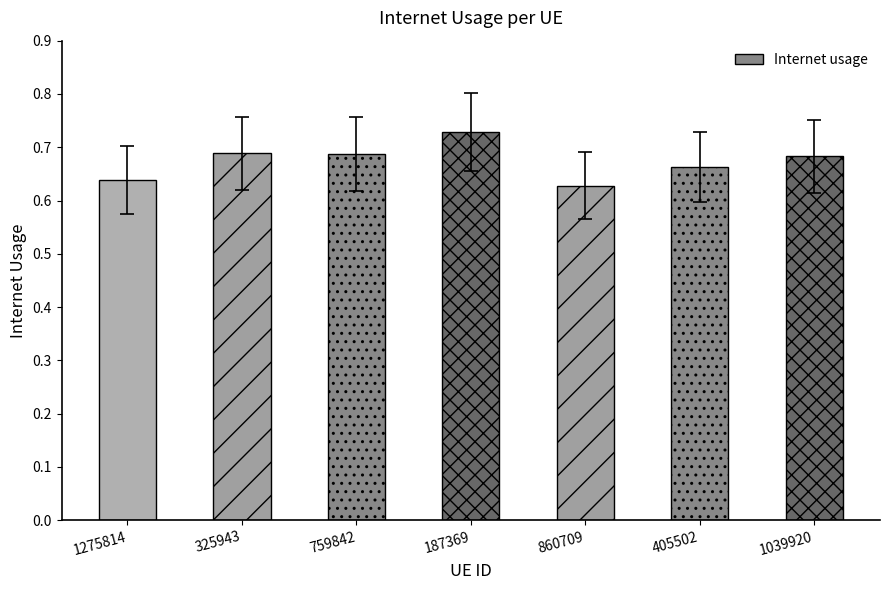

True or false: the data shows 0.6 at 1275814.

True